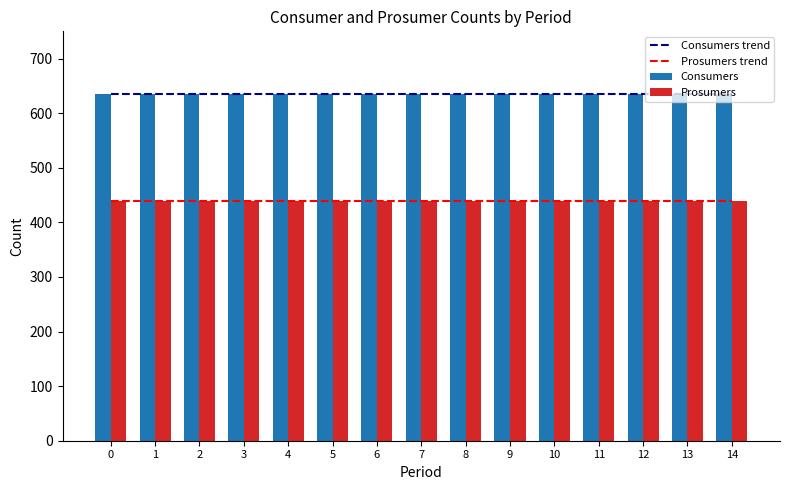

List the labels in order of Consumers value, smallest first.

0, 1, 2, 3, 4, 5, 6, 7, 8, 9, 10, 11, 12, 13, 14